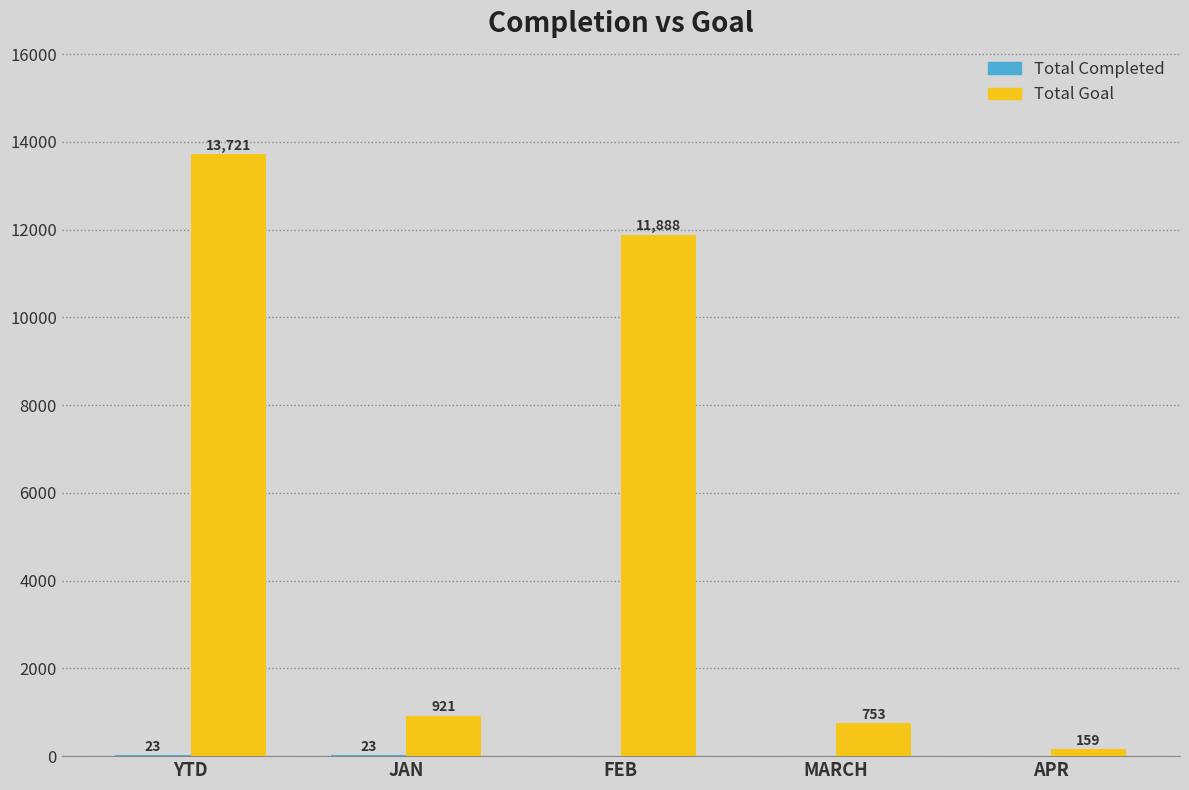

Which series changed the most between JAN and APR?

Total Goal